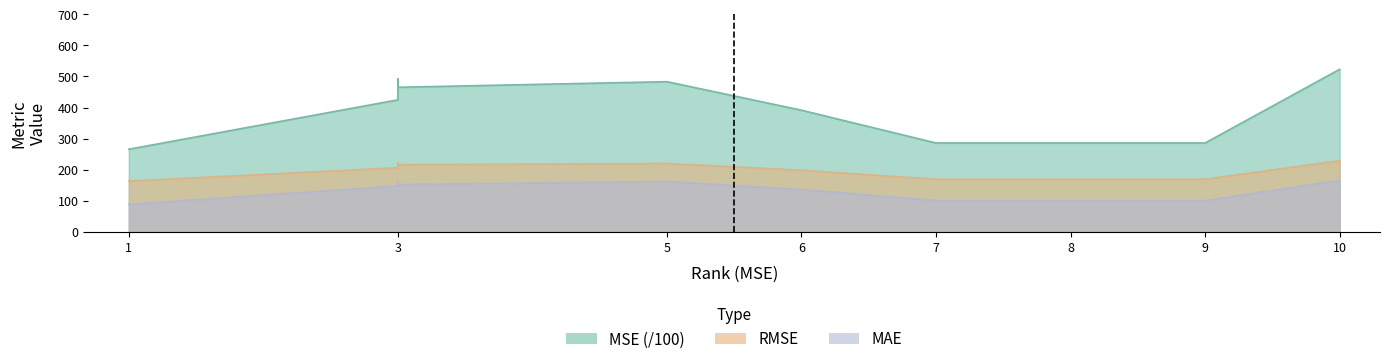

Rank the series at 6 from lowest to highest value.

mae, rmse, mse